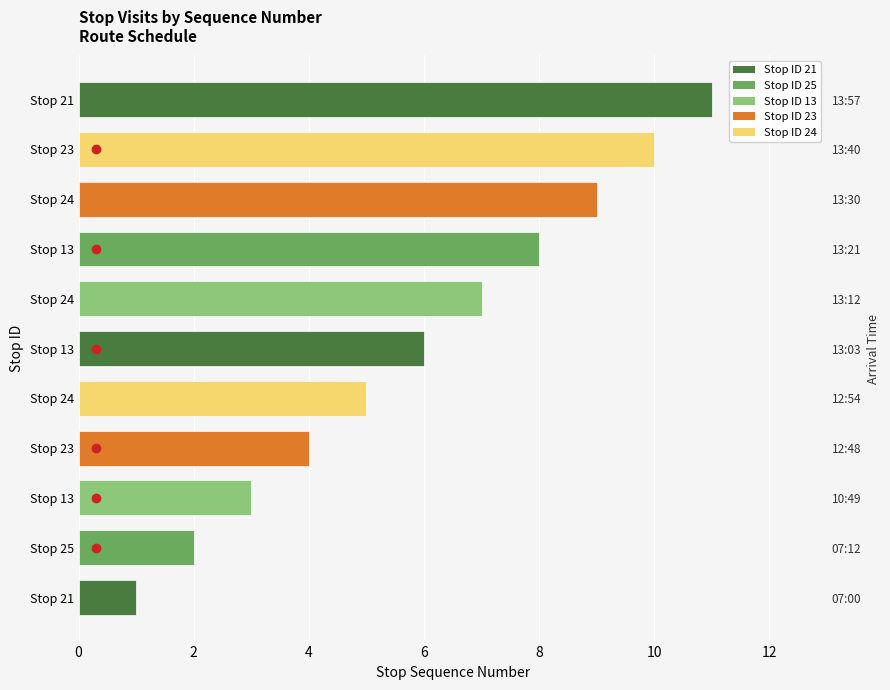

What is the difference between the second highest and minimum values?

9